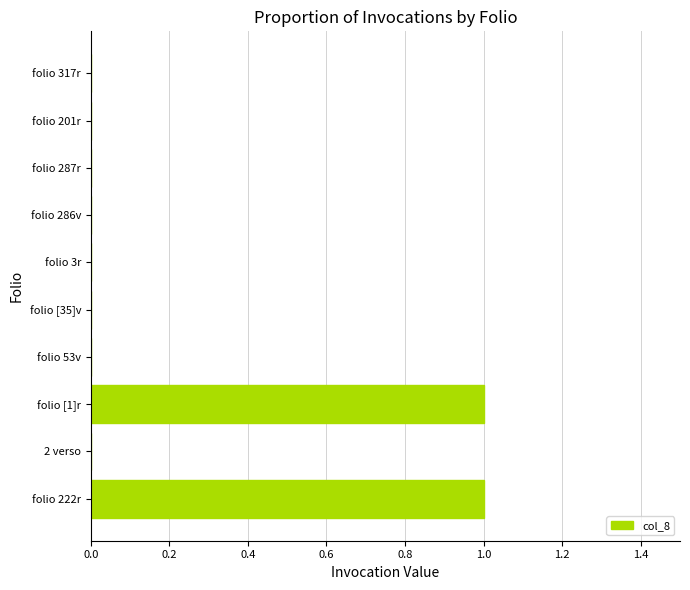

Reading bottom to top, transcribe all the data shown in this chart.

folio 222r=1	2 verso=0	folio [1]r=1	folio 53v=0	folio [35]v=0	folio 3r=0	folio 286v=0	folio 287r=0	folio 201r=0	folio 317r=0